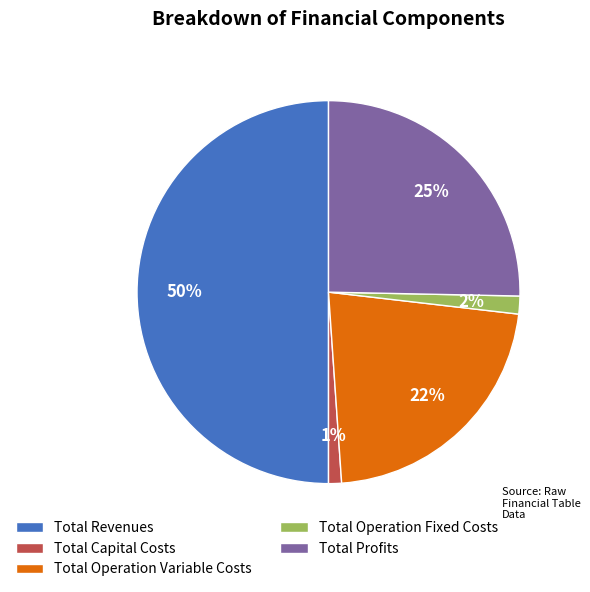

To the nearest percent, what is the combined percentage of Total Operation Fixed Costs and Total Profits?

27%